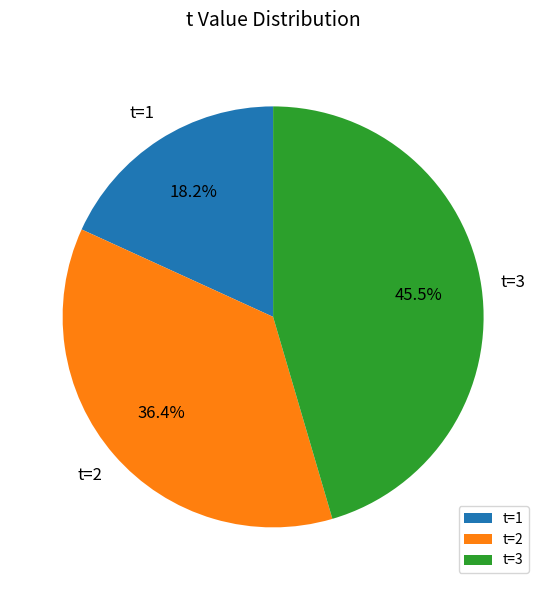

Is there any slice that represents more than half of the pie?

No